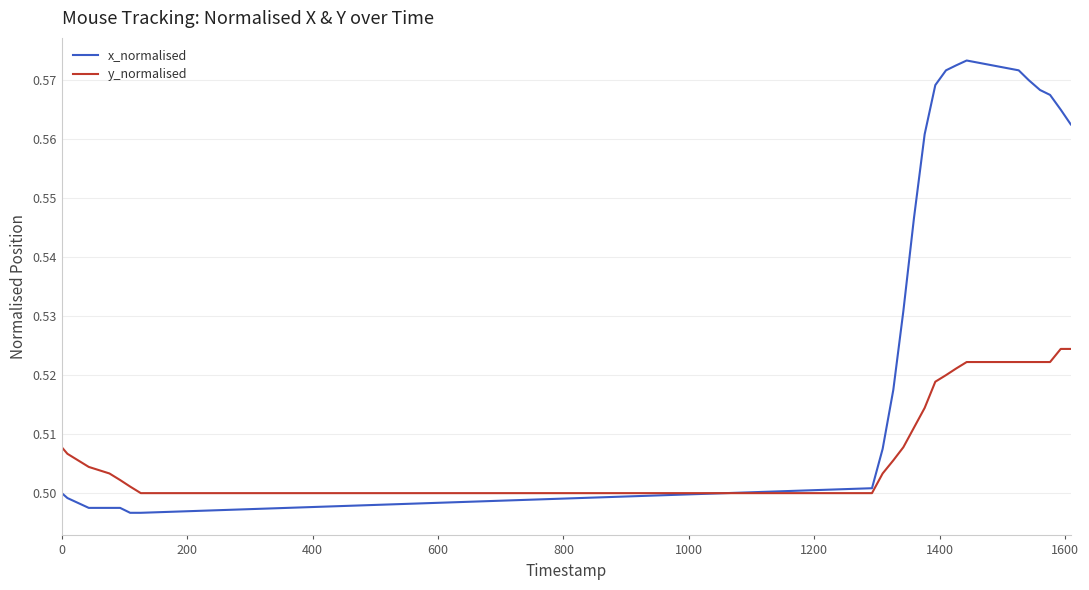

Which series has the widest spread of values?

x_normalised